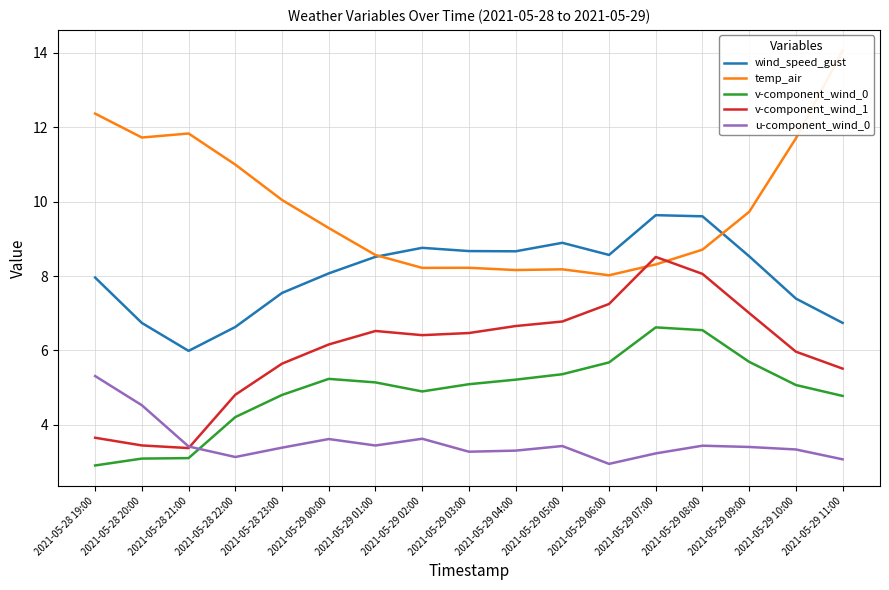

How many distinct data groups are displayed?

5